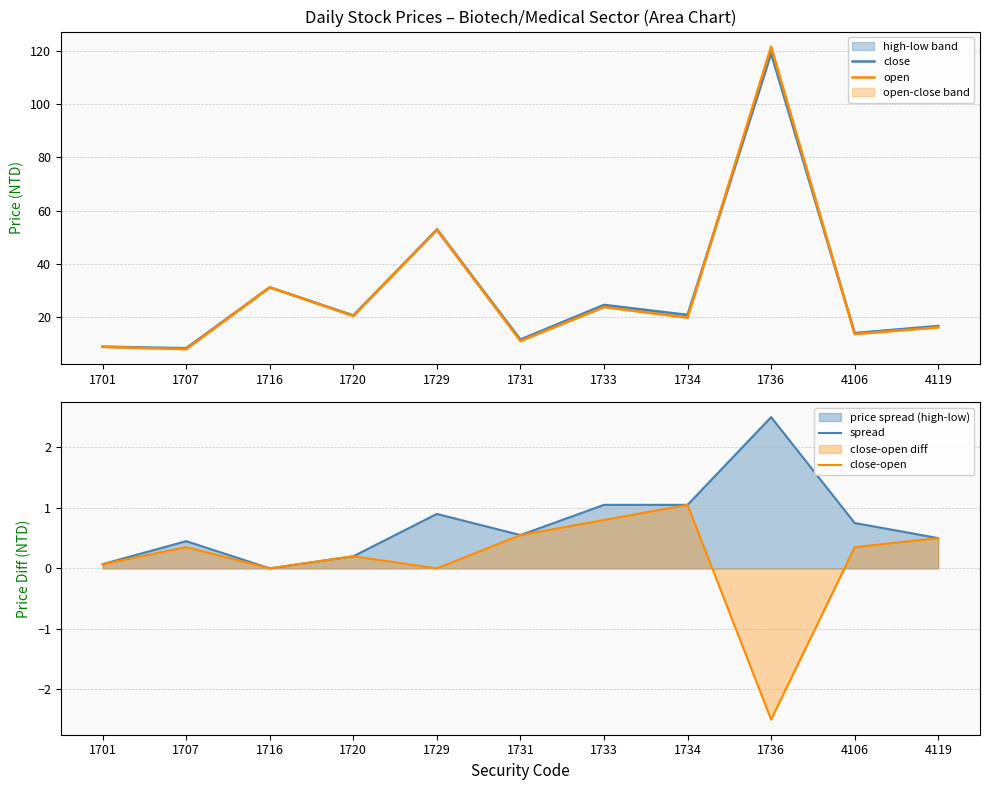

What is the difference between the highest and lowest values at 1707?

8.0